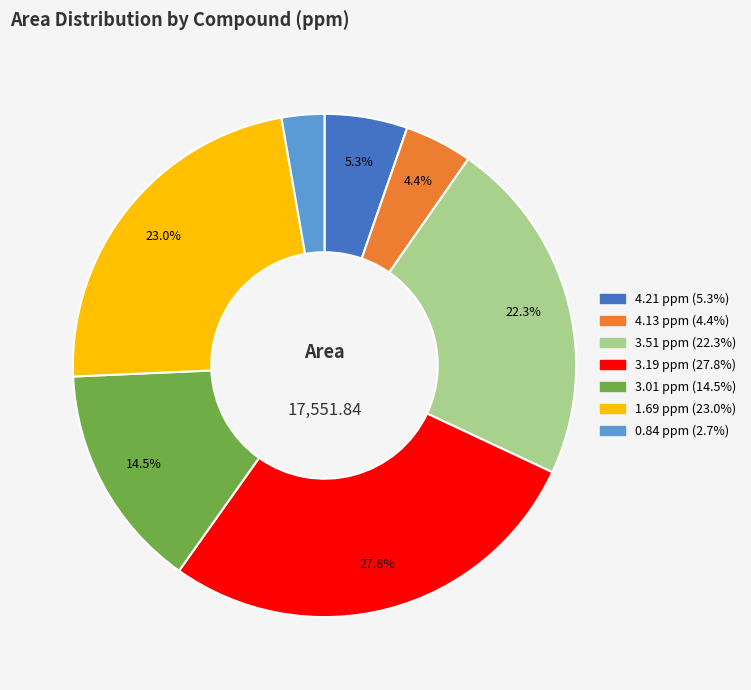

Which category has the smallest portion of the pie?

0.84 ppm